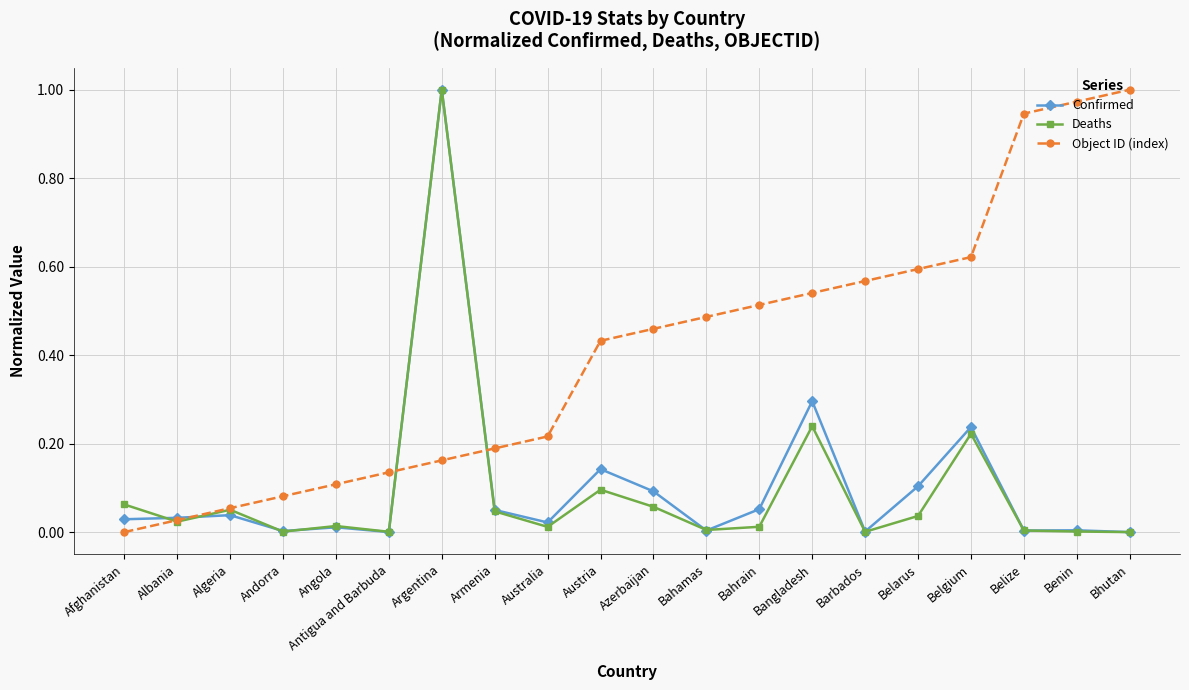

Does the chart display data point markers on the line(s)?

Yes